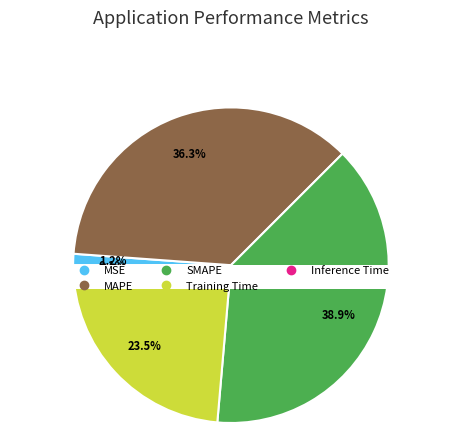

To the nearest percent, what is the difference between the MSE and MAPE slice percentages?

35%